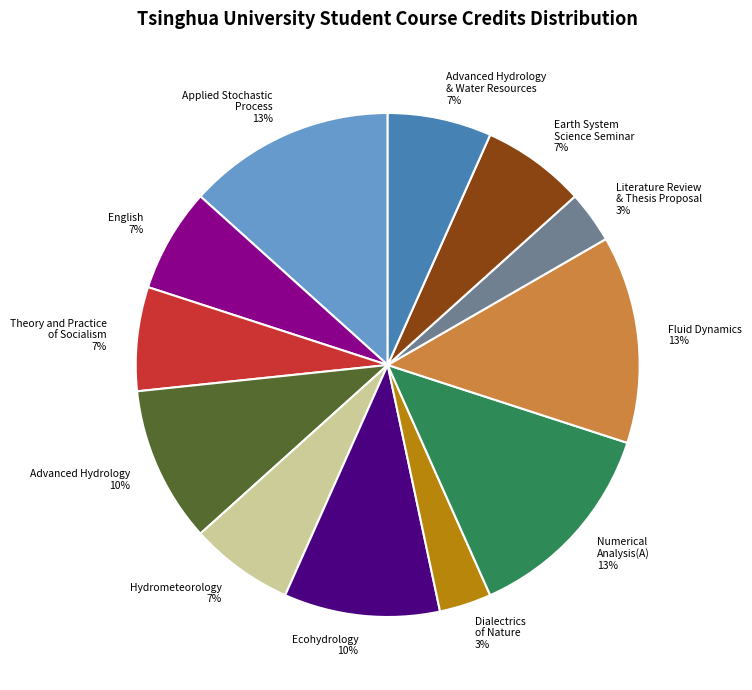

Is there a majority slice in this chart?

No